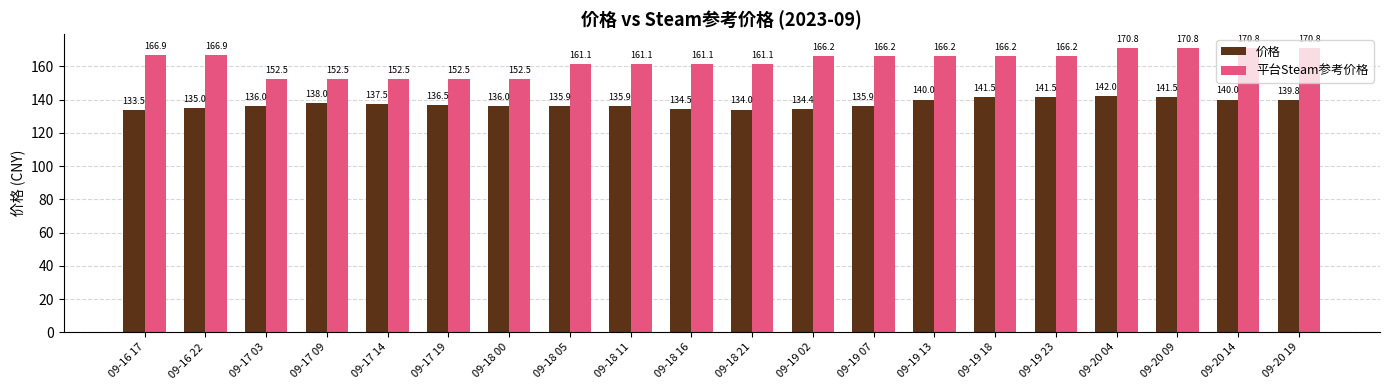

Reading right to left, list all the values displayed in this chart.

价格: 139.8	140.0	141.5	142.0	141.5	141.5	140.0	135.9	134.4	134.0	134.5	135.9	135.9	136.0	136.5	137.5	138.0	136.0	135.0	133.5
平台Steam参考价格: 170.8	170.8	170.8	170.8	166.2	166.2	166.2	166.2	166.2	161.1	161.1	161.1	161.1	152.5	152.5	152.5	152.5	152.5	166.9	166.9